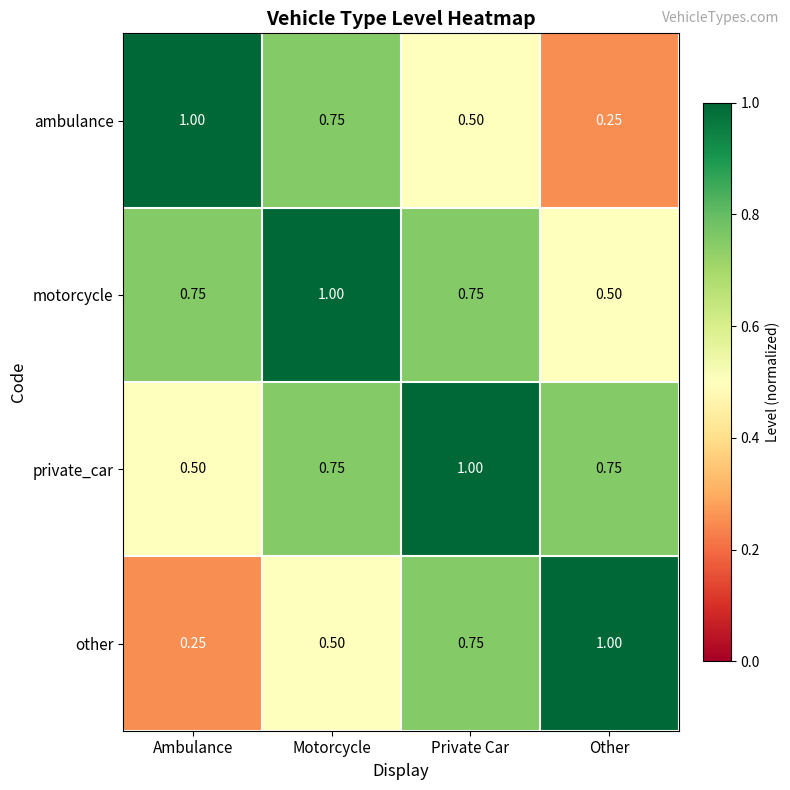

Is the value of private_car at Other greater than the value of ambulance at Ambulance?

No